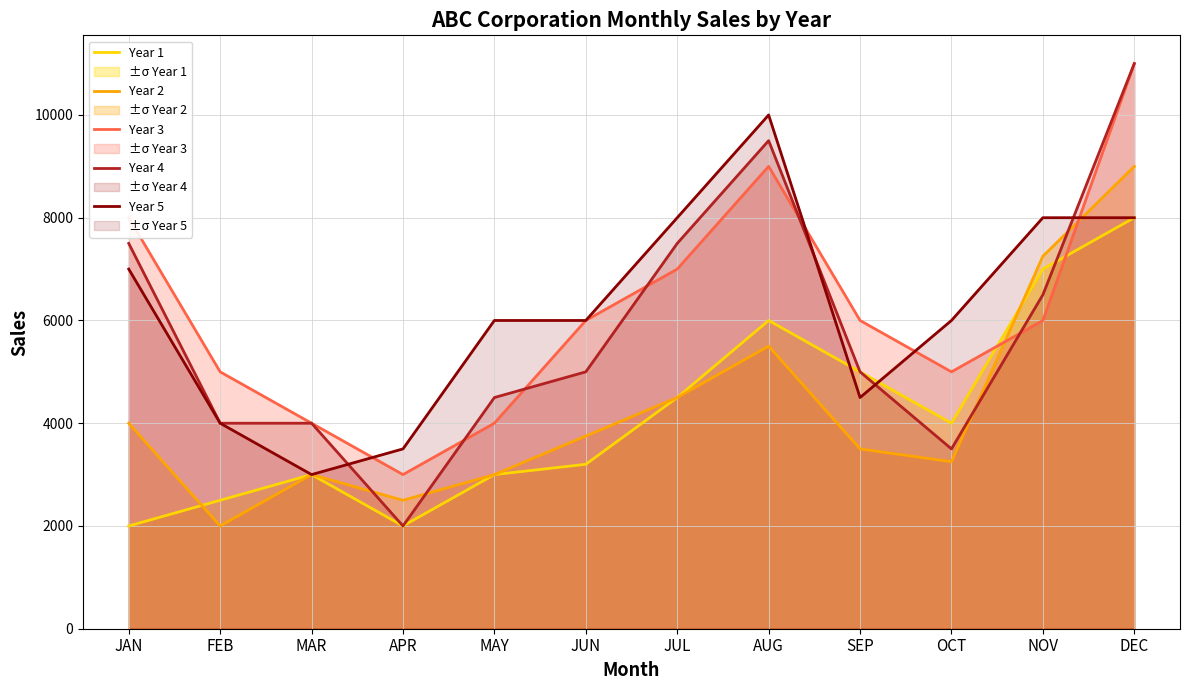

What is the lowest value of the Year 5 series?

3000